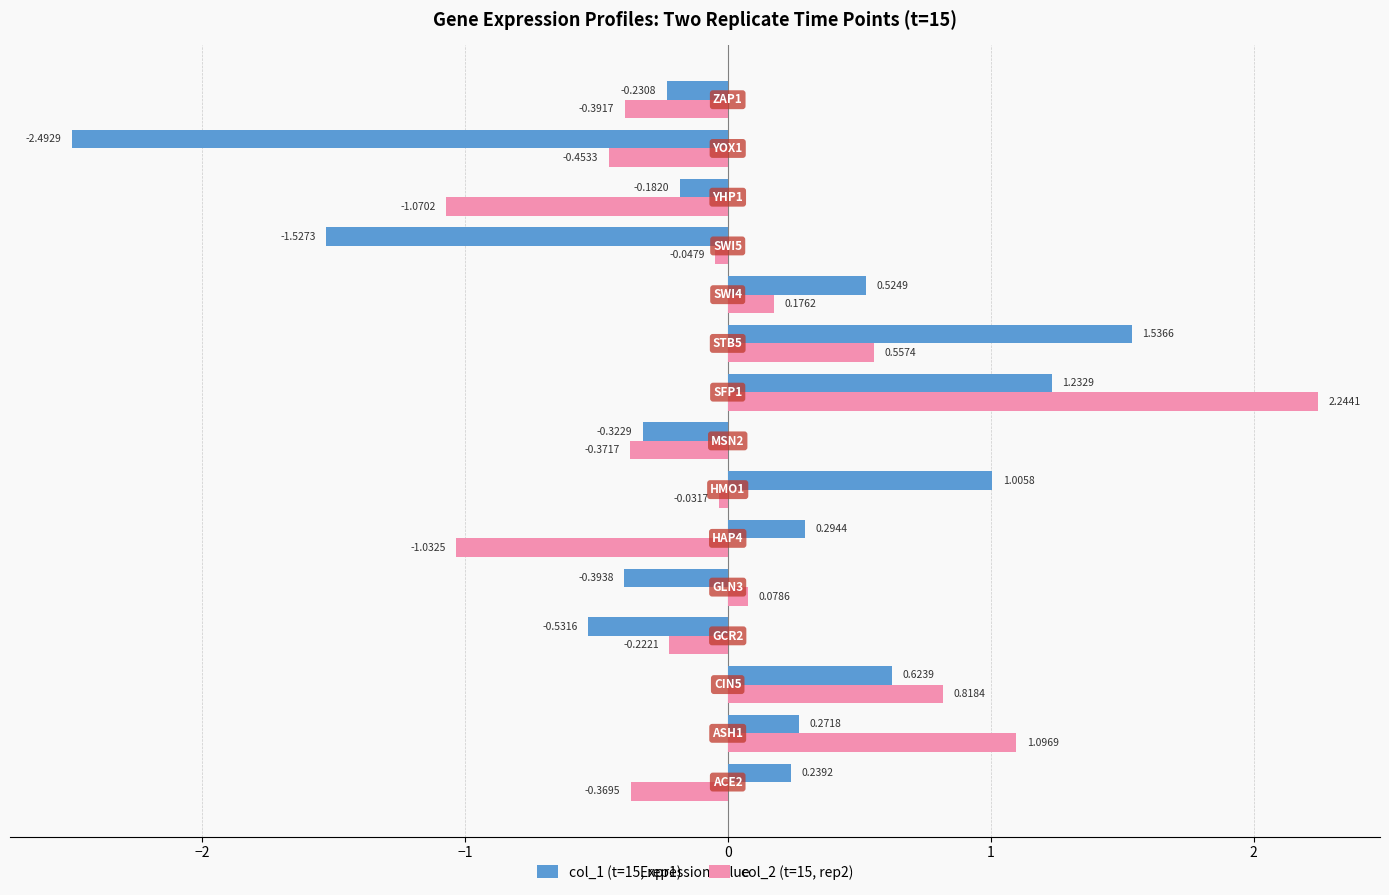

Rank the series by their maximum value, from lowest to highest.

col_1 (t=15, rep1), col_2 (t=15, rep2)